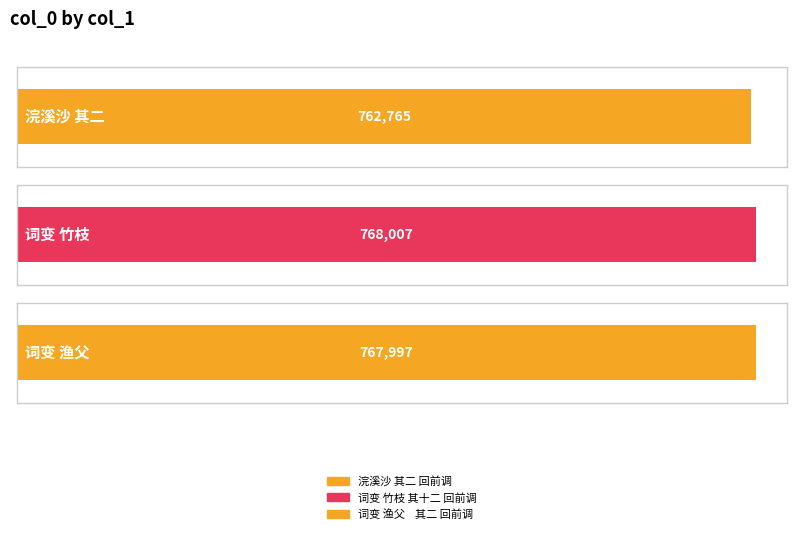

Where does the data first go above 767997?

词变 竹枝 其十二 回前调